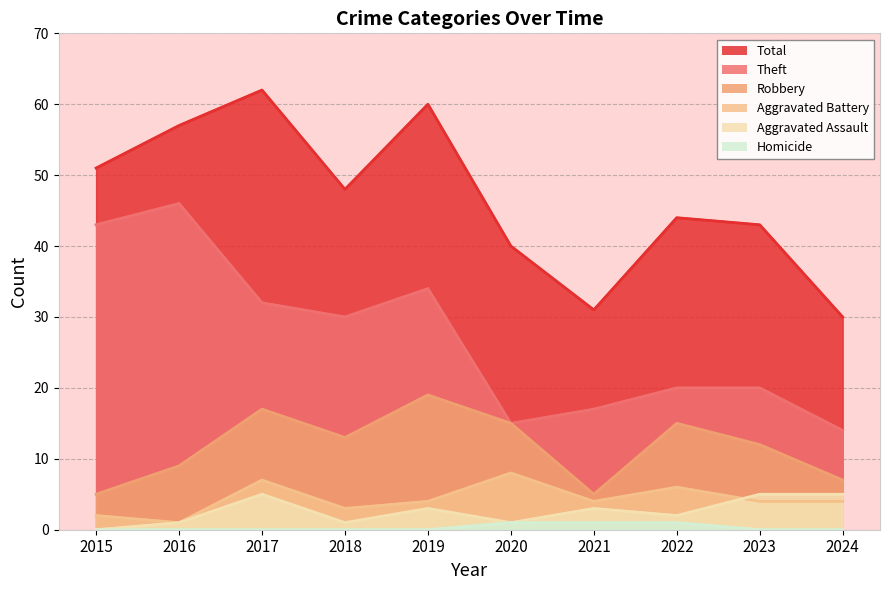

Reading left to right, what are all the values shown in this chart?

Total: 51	57	62	48	60	40	31	44	43	30
Theft: 43	46	32	30	34	15	17	20	20	14
Robbery: 5	9	17	13	19	15	5	15	12	7
Aggravated Battery: 2	1	7	3	4	8	4	6	4	4
Aggravated Assault: 0	1	5	1	3	1	3	2	5	5
Homicide: 0	0	0	0	0	1	1	1	0	0